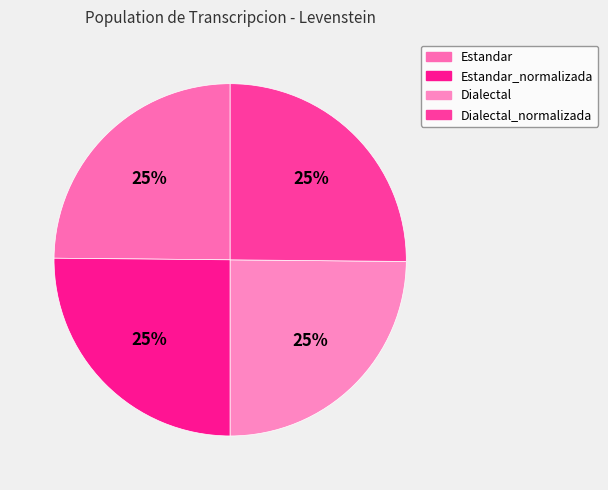

How many slices are in this pie chart?

4